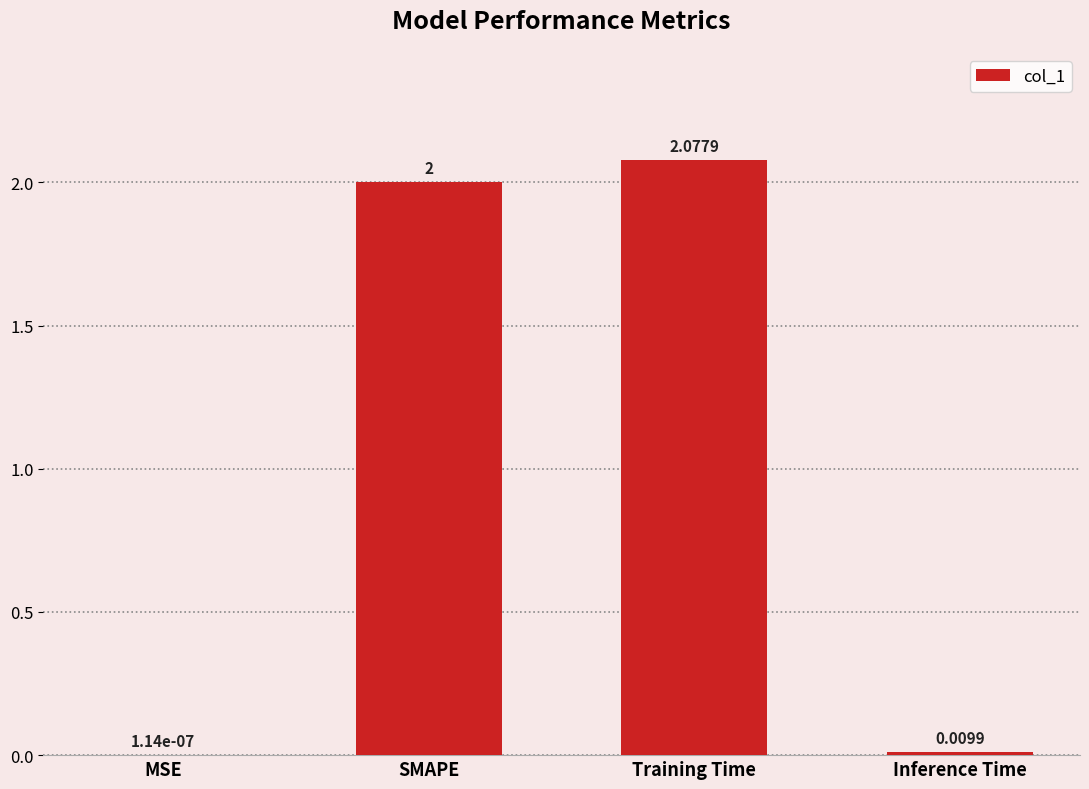

Which category has the highest value across all series?

Training Time